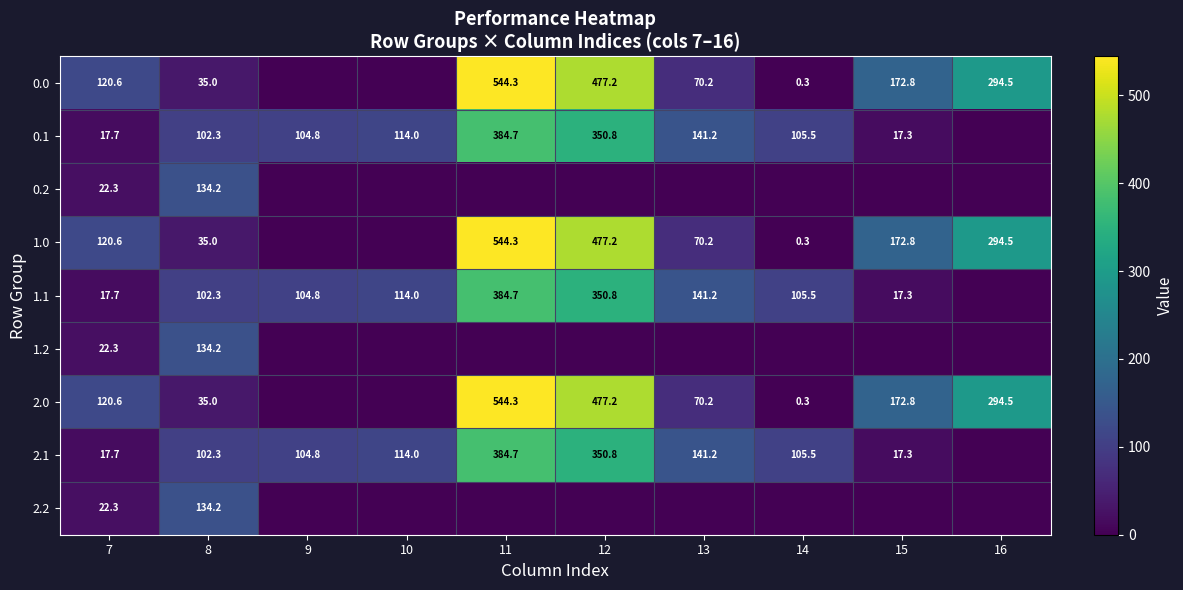

The 0.0 series shows 120.6 at 7. True or false?

True